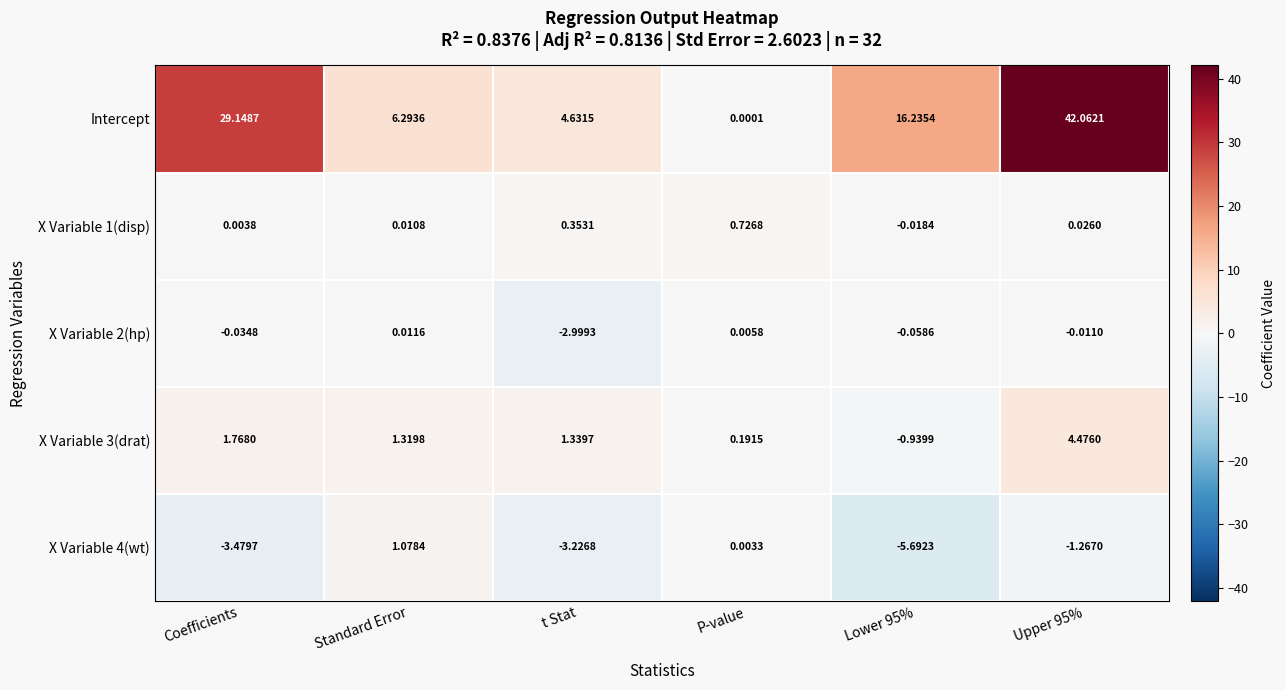

Count the number of categories in the chart.

6